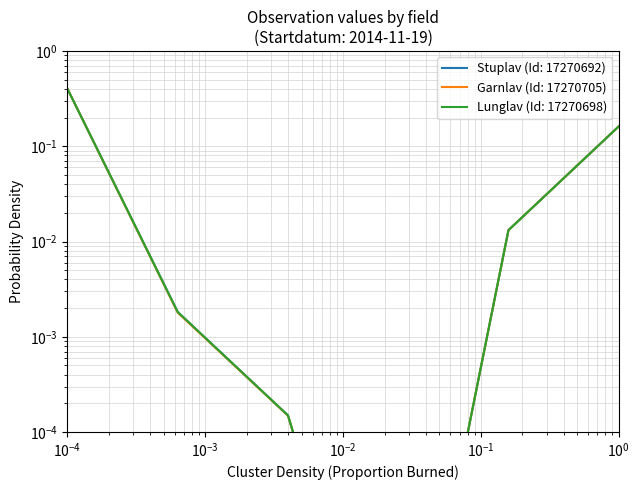

What are all the series names shown in the legend?

Stuplav (Id: 17270692), Garnlav (Id: 17270705), Lunglav (Id: 17270698)